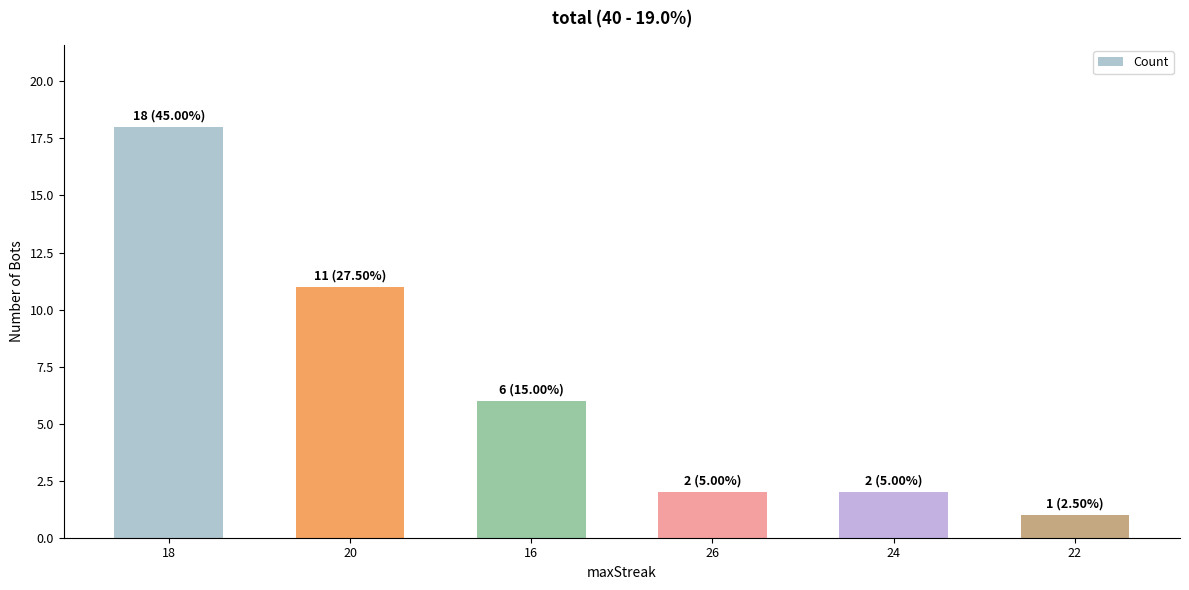

At which category does the chart reach its minimum across all series?

22